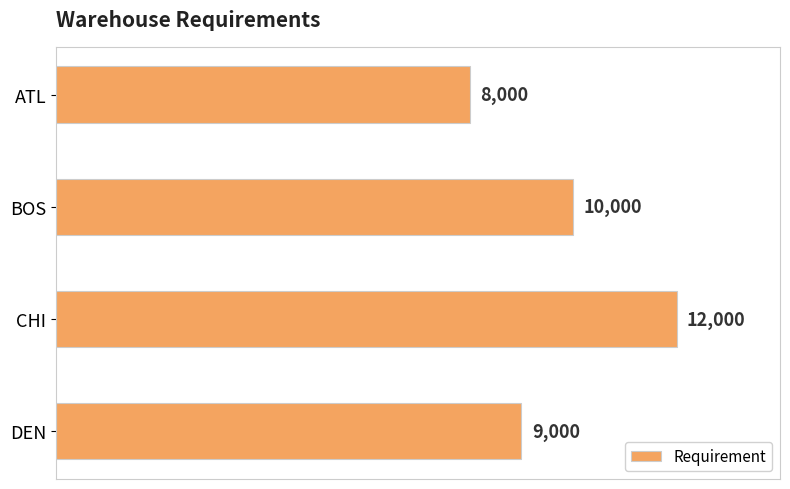

What is the average value?

9750